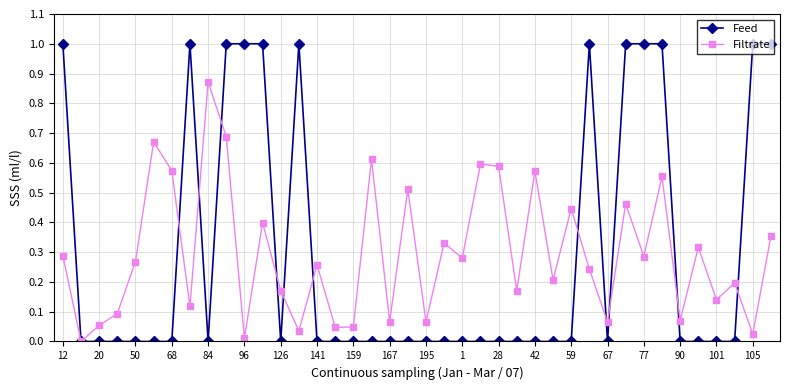

Which series has the widest spread of values?

Feed